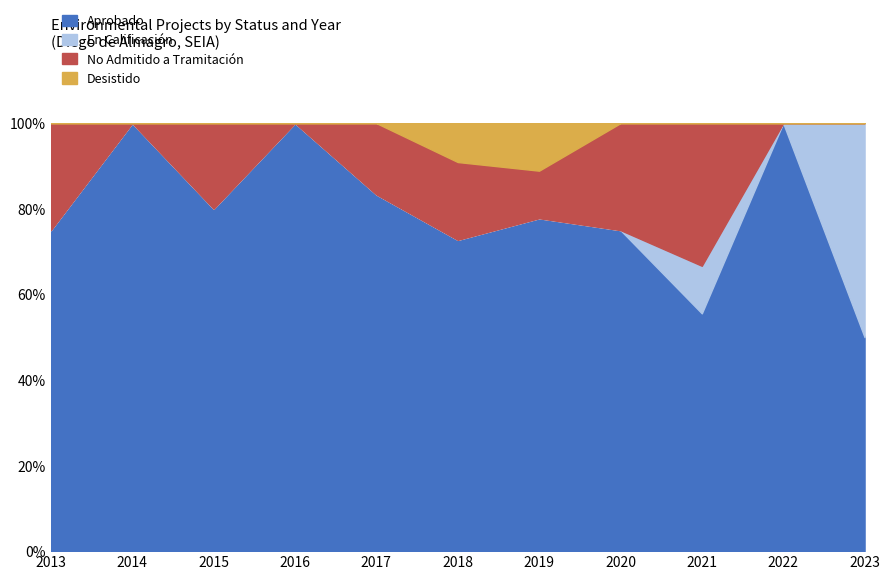

The No Admitido a Tramitación series shows 2 at 2020. True or false?

True